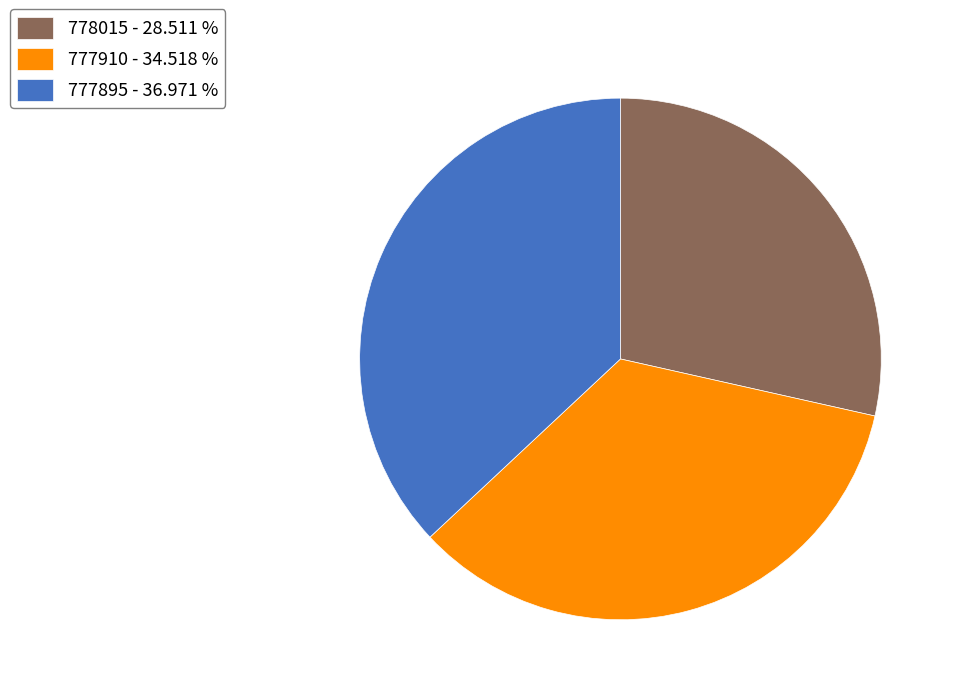

Which has a higher value, 777910 - 34.518 % or 777895 - 36.971 %?

777895 - 36.971 %